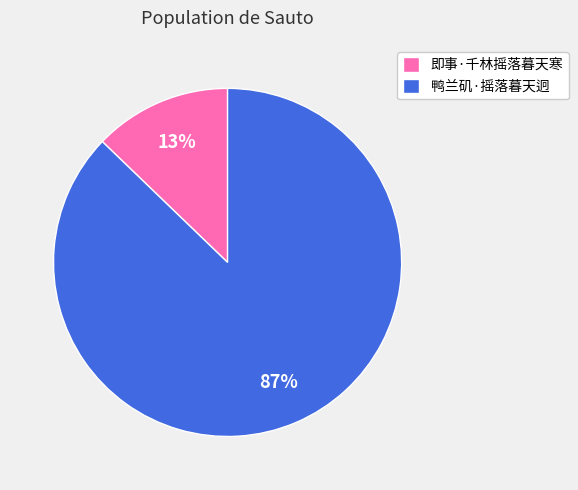

What percentage is the 即事·千林摇落暮天寒 slice, to the nearest percent?

13%